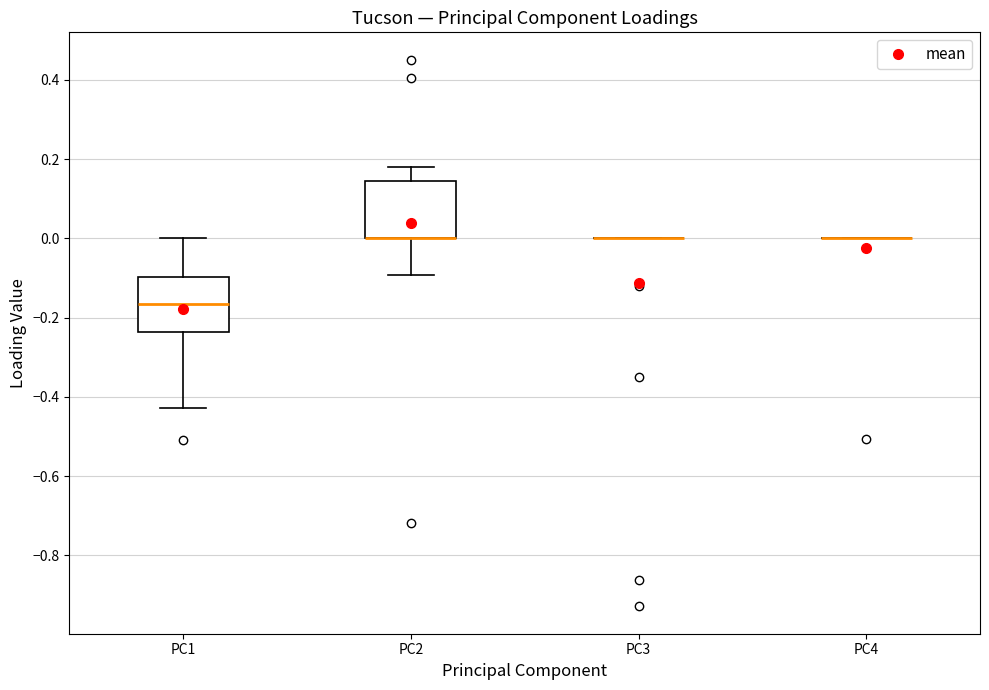

Reading left to right, transcribe this box plot: for each box, give where its median line is, the range the box spans, and where its two whiskers end, as read against the y-axis. The values are not printed on the chart, so give them approximately, as read against the axis.

PC1: median -0.16, box -0.24 to -0.10, whiskers -0.42 to 0.00
PC2: median 0.00 (drawn on the box's lower edge), box 0.00 to 0.14, whiskers -0.10 to 0.18
PC3: box collapsed to a line at 0.00, whiskers 0.00 to 0.00
PC4: box collapsed to a line at 0.00, whiskers 0.00 to 0.00